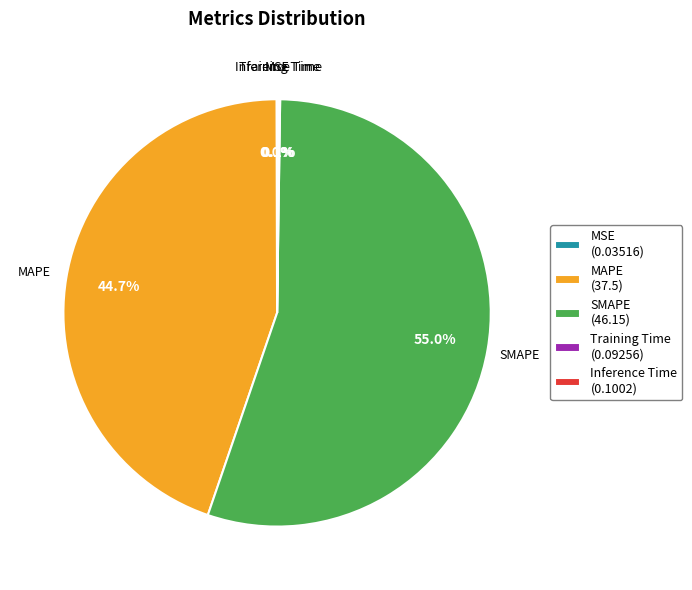

What percentage is NOT represented by MAPE (37.5)?

55.3%